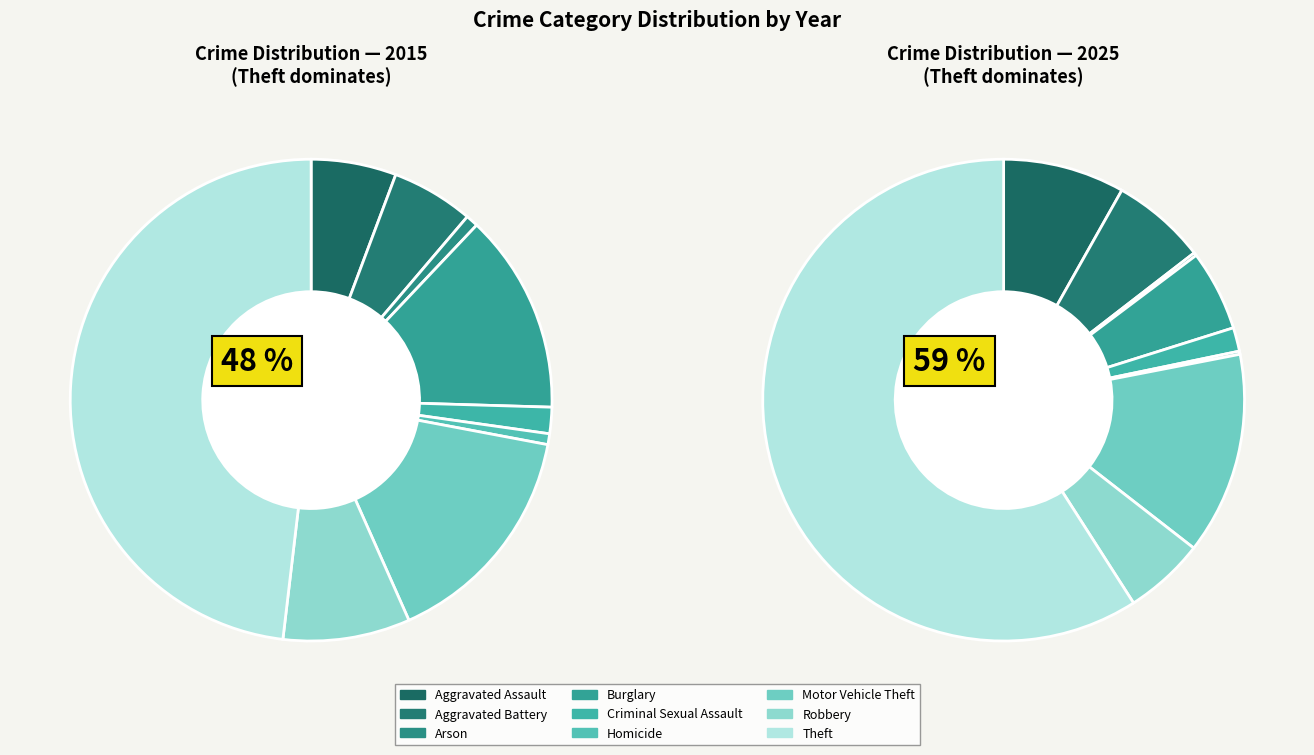

Is Homicide the majority of the pie?

No